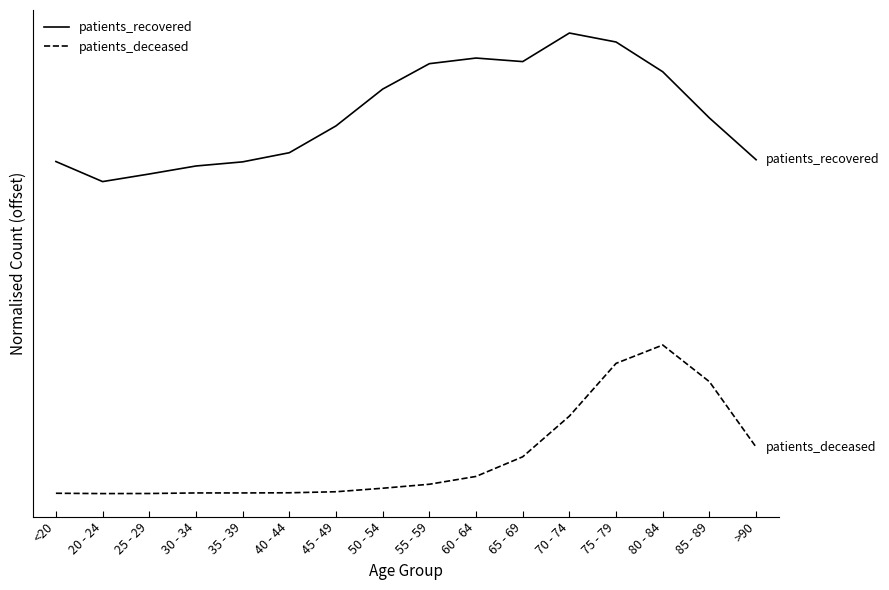

What is the total value across all series at 85 - 89?

1.3